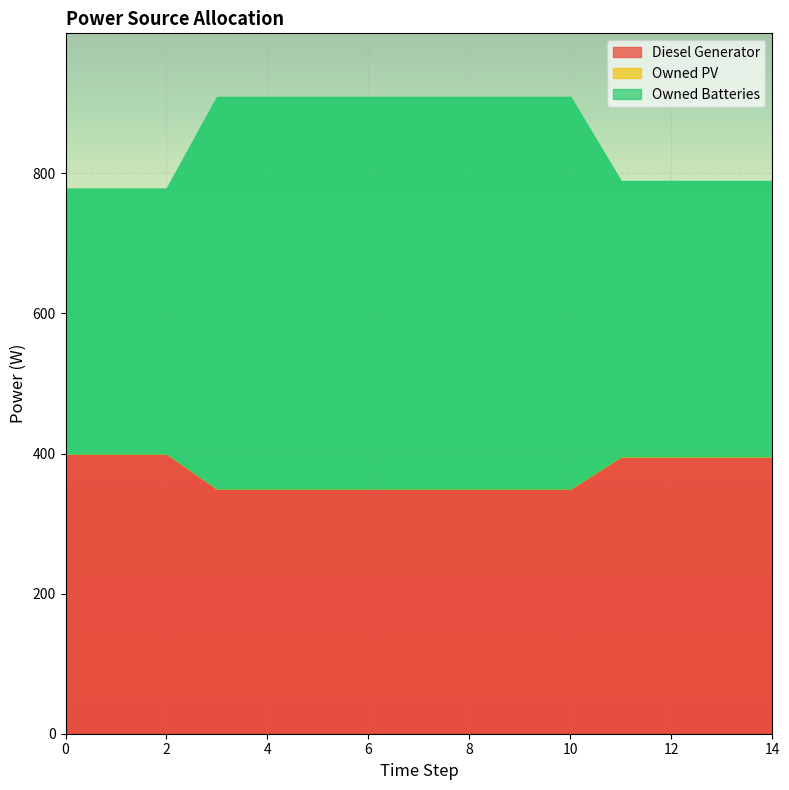

What is the sum of the Diesel Generator values at 11 and 10?

746